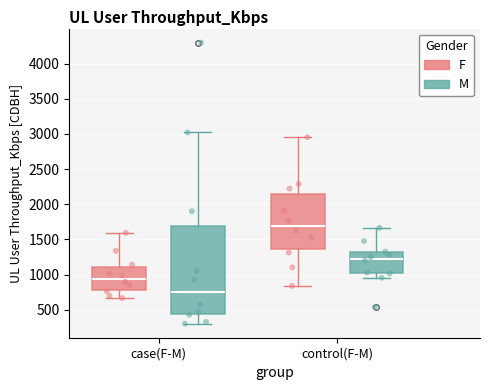

Reading left to right, read every box against the y-axis: the position of its median line, the range the box covers, and the ends of its whiskers. The values are not printed on the chart, so give them approximately, as read against the axis.

case(F-M) (F): median 950, box 800 to 1100, whiskers 650 to 1600
case(F-M) (M): median 750, box 450 to 1700, whiskers 300 to 3000
control(F-M) (F): median 1700, box 1350 to 2150, whiskers 850 to 2950
control(F-M) (M): median 1250, box 1000 to 1300, whiskers 950 to 1650